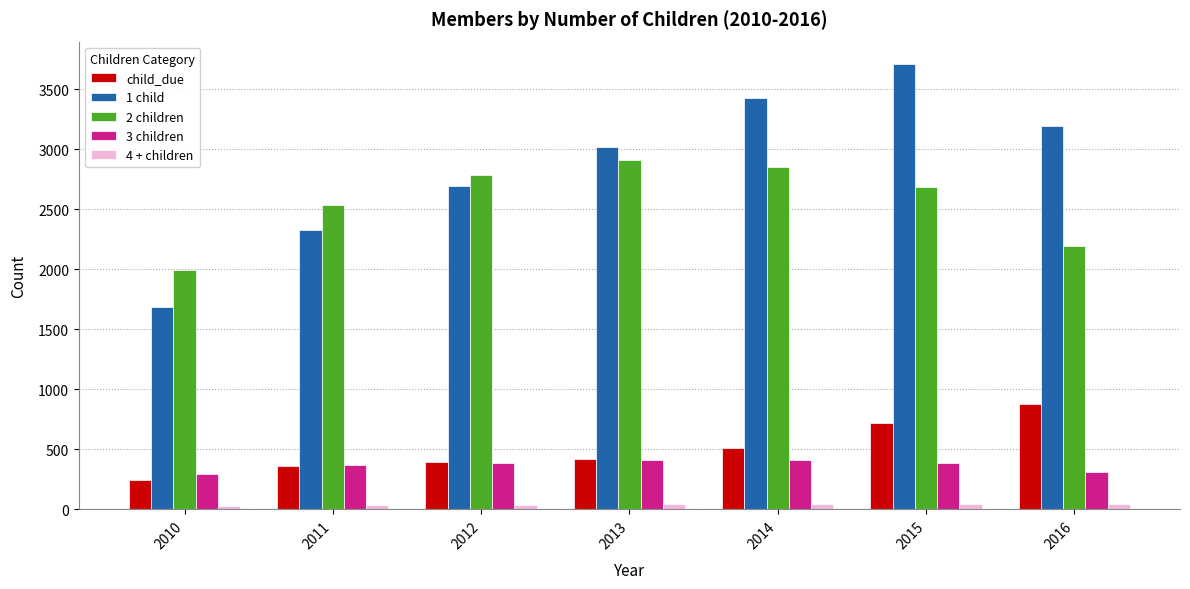

True or false: 2 children has a value of 2787 at 2012.

True